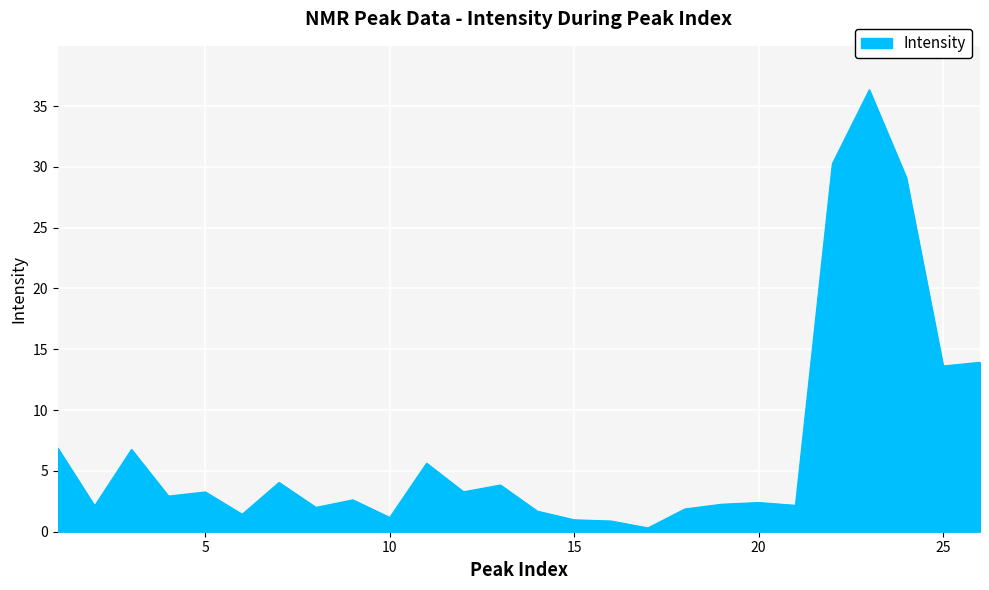

What is the greatest value displayed?

36.3